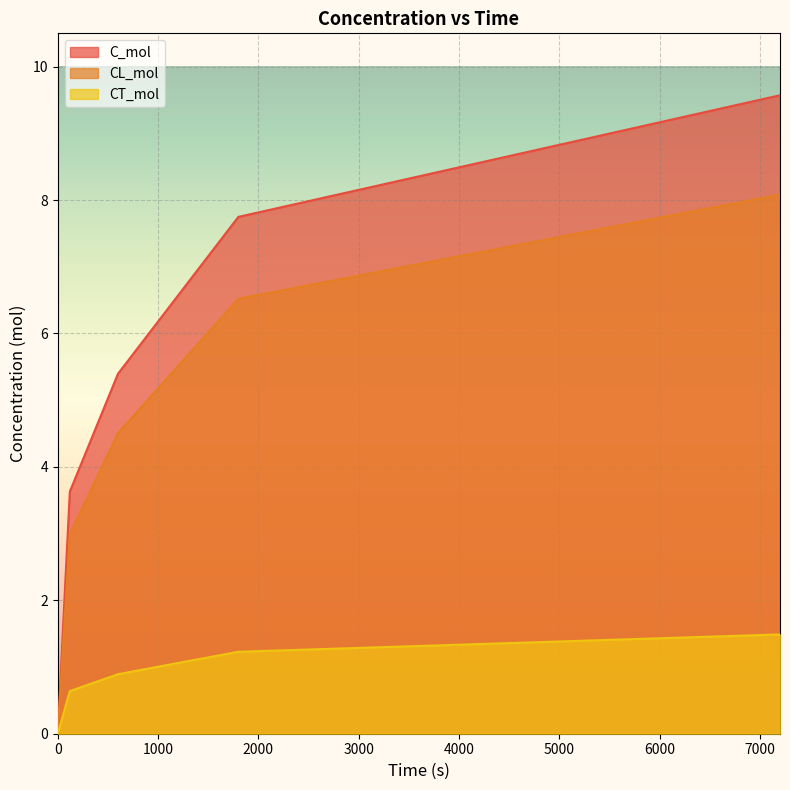

How many lines are shown in the chart?

3